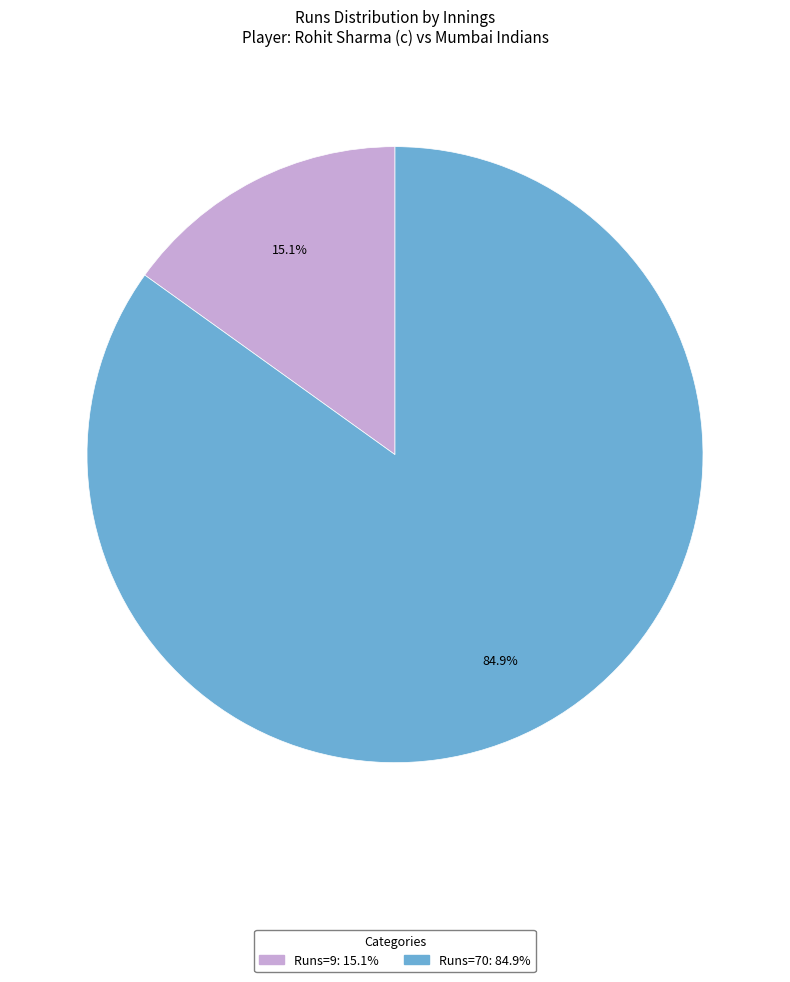

Does any single category account for the majority?

Yes